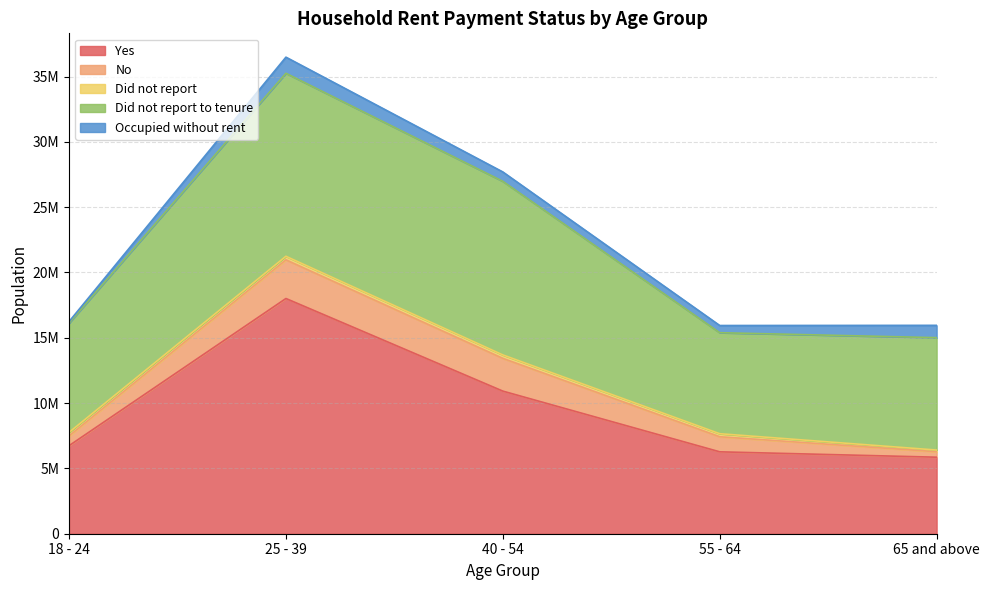

Does the chart have visible grid lines?

Yes